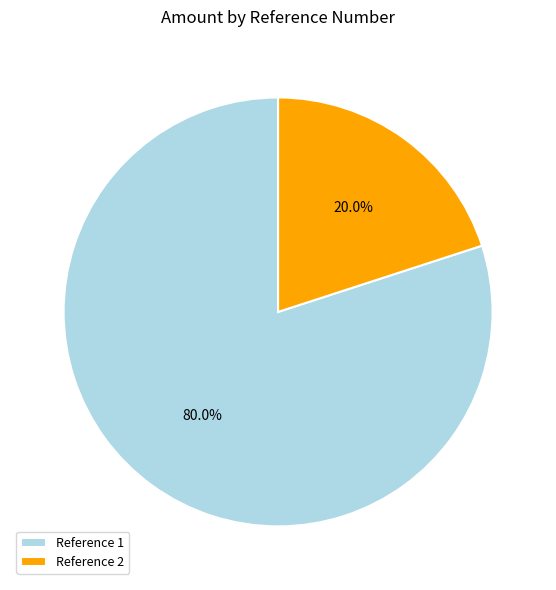

Is the sum of Reference 1 and Reference 2 greater than half?

Yes